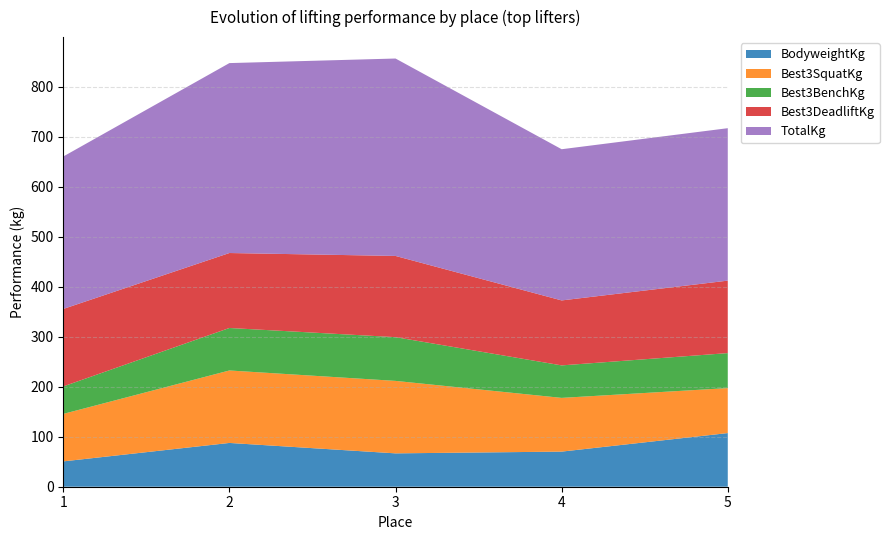

Reading right to left, transcribe all the data shown in this chart.

BodyweightKg: 5=107.3	4=70.2	3=66.8	2=87.6	1=50.7
Best3SquatKg: 5=90.0	4=107.5	3=145.0	2=145.0	1=95.0
Best3BenchKg: 5=70.0	4=65.0	3=87.5	2=85.0	1=55.0
Best3DeadliftKg: 5=145.0	4=130.0	3=162.5	2=150.0	1=155.0
TotalKg: 5=305.0	4=302.5	3=395.0	2=380.0	1=305.0